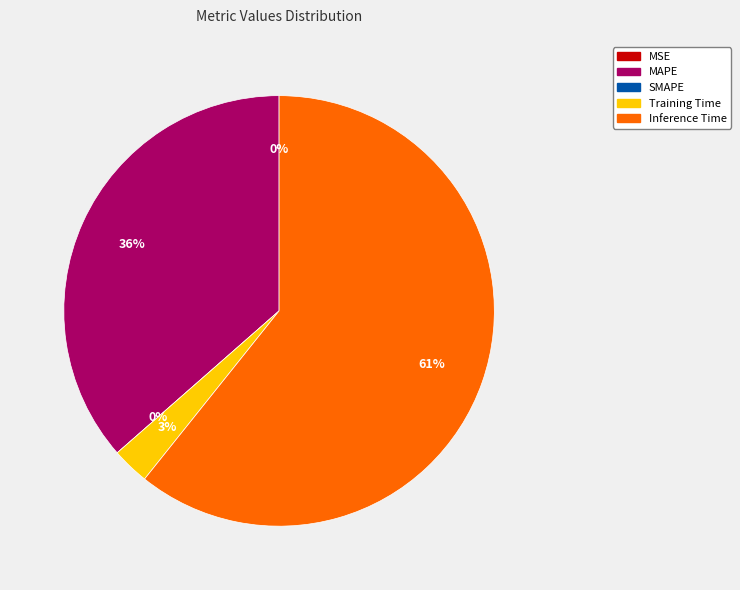

Which has a higher value, Inference Time or MSE?

Inference Time